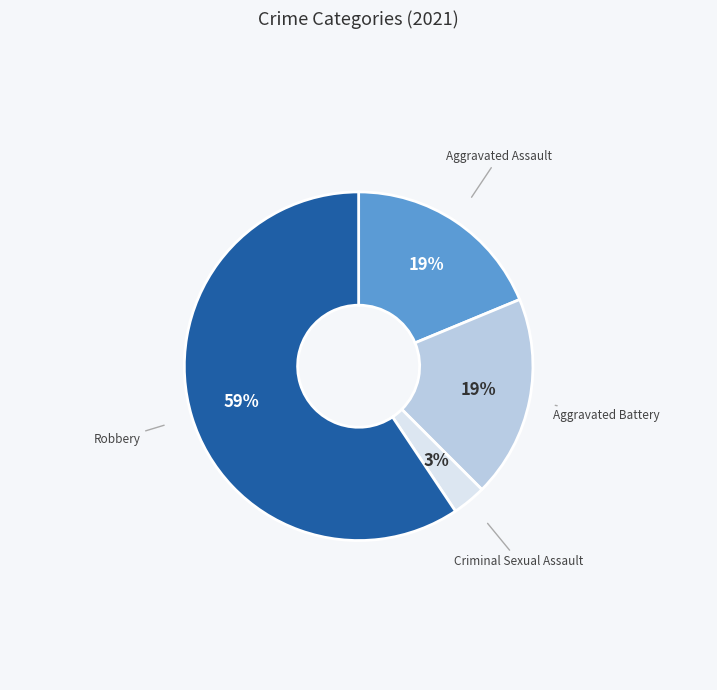

Between Robbery and Aggravated Battery, which is larger?

Robbery